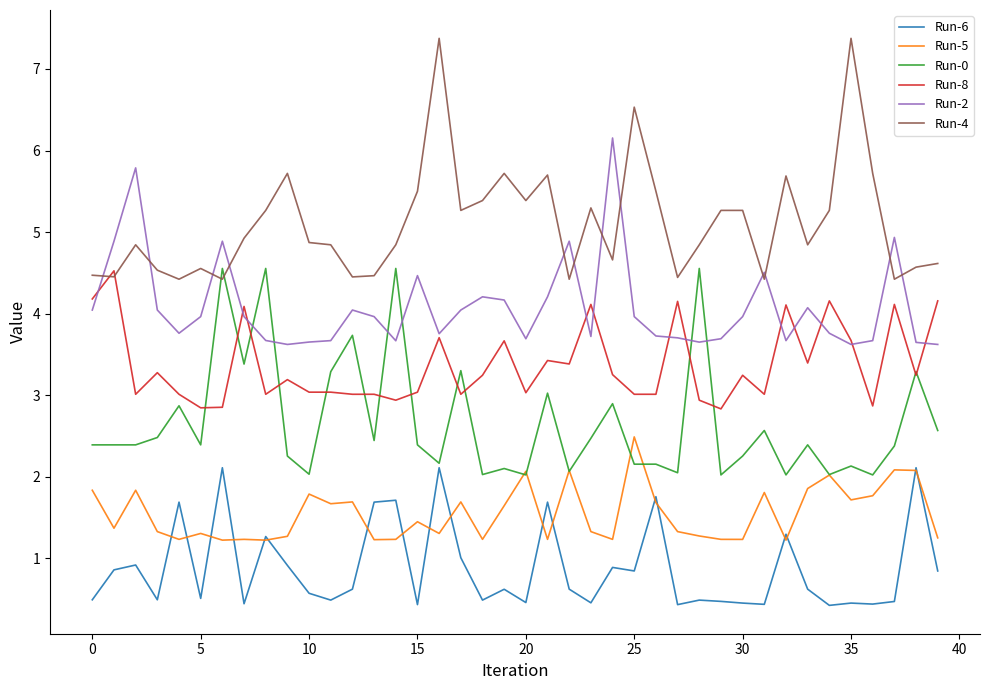

Which series has the largest range (max minus min)?

Run-4